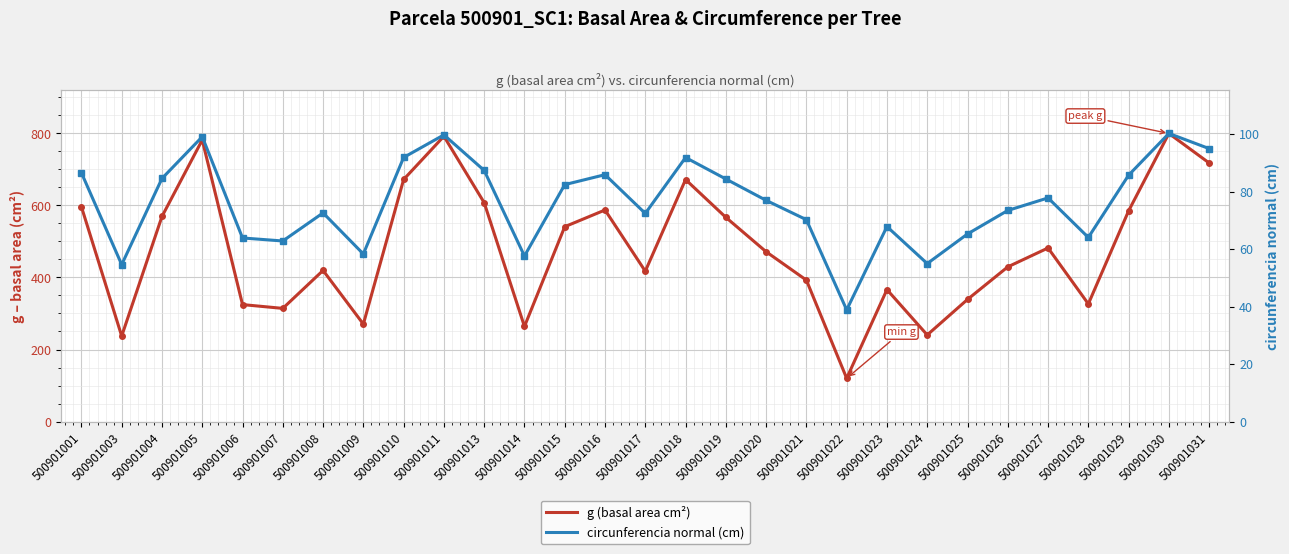

At which label does g (basal area cm²) reach its minimum?

500901022